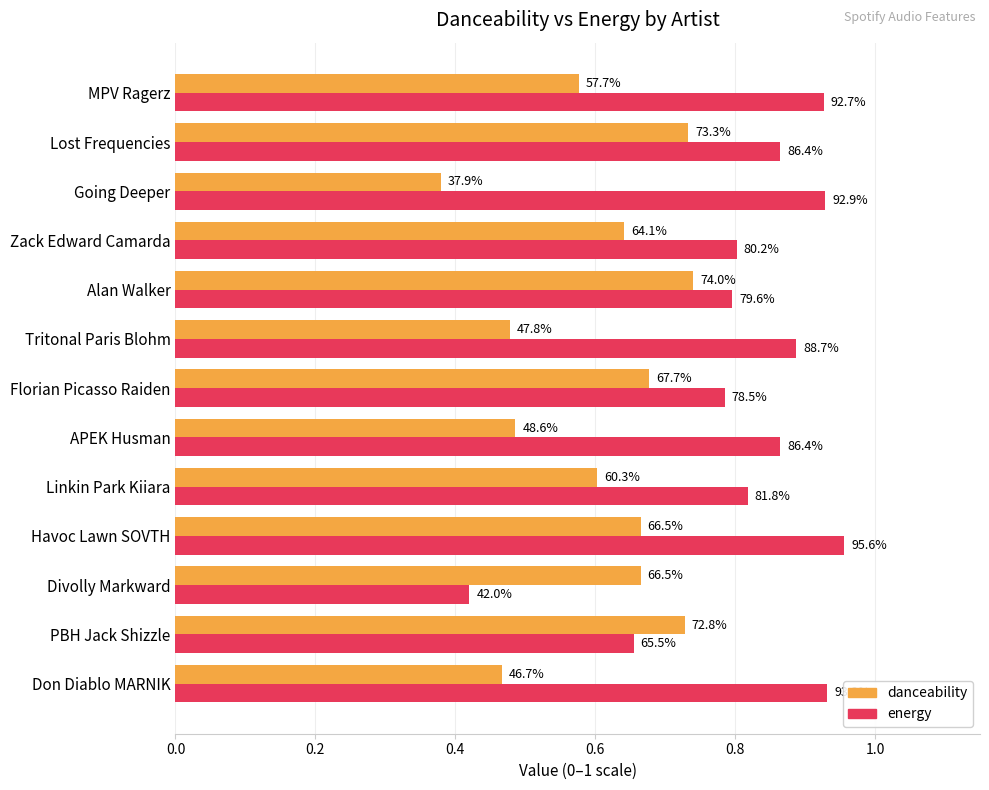

What are all the series names shown in the legend?

danceability, energy